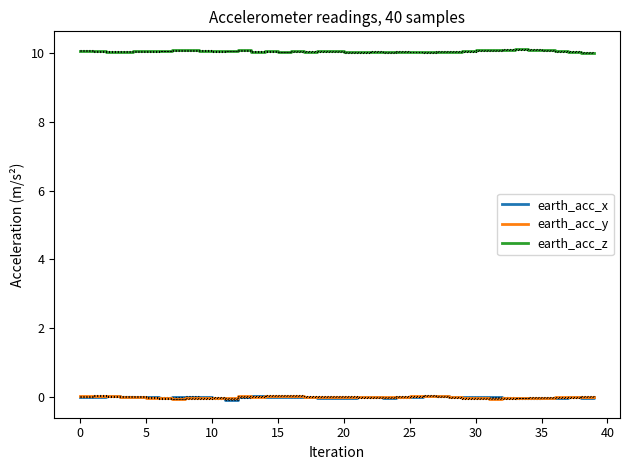

What is the average value of the earth_acc_z series?

10.0